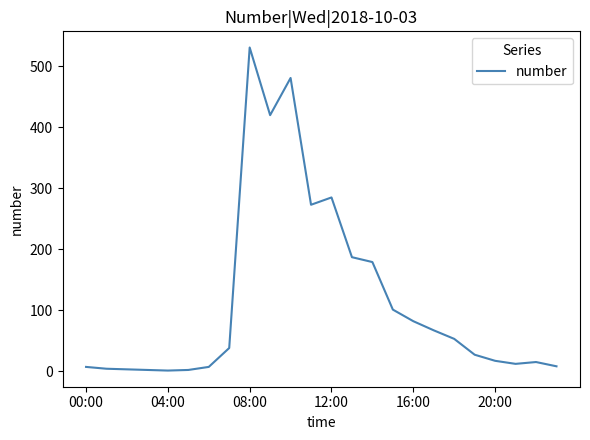

What is the difference between the maximum and minimum values?

530